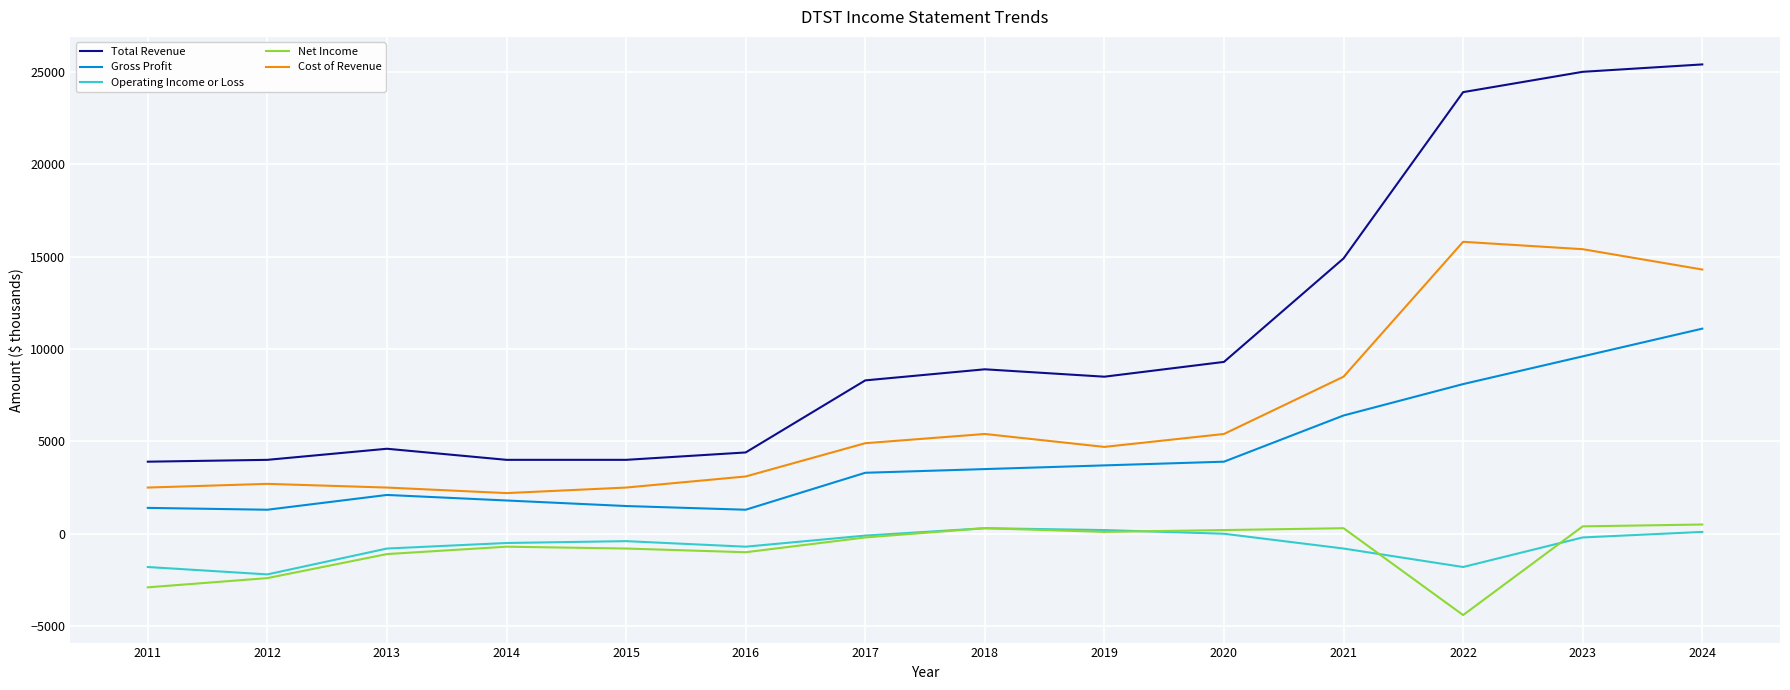

Count the number of data series in this chart.

5